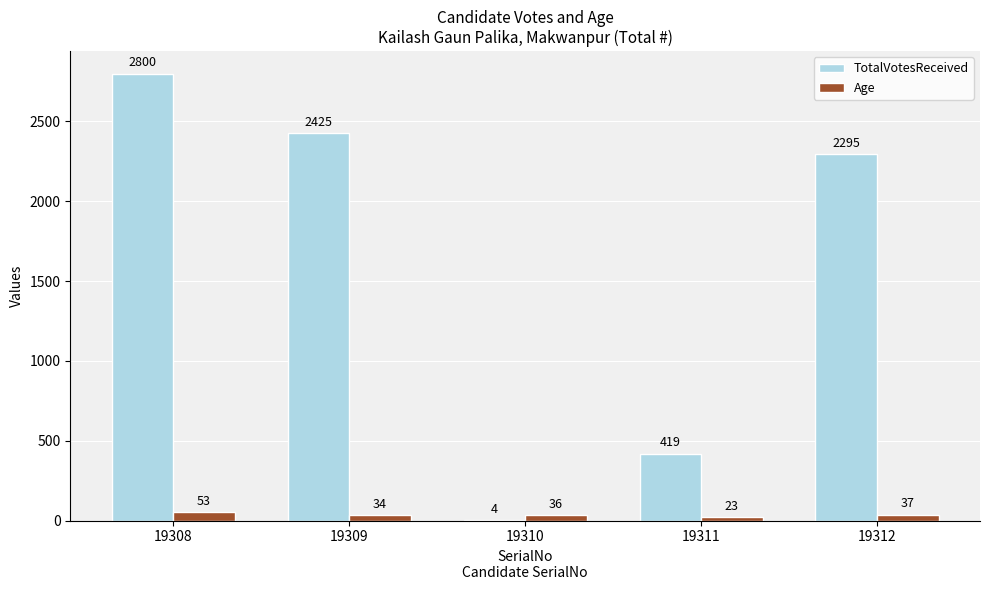

What is the maximum value for Age?

53